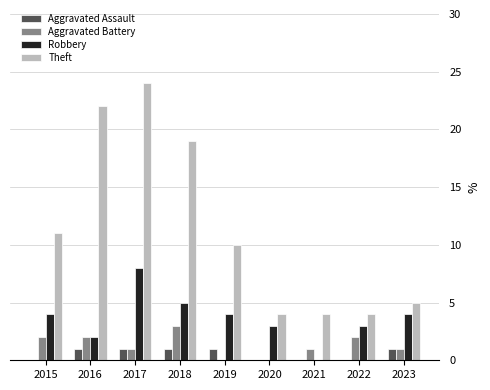

Reading right to left, transcribe all the data shown in this chart.

Aggravated Assault: 1	0	0	0	1	1	1	1	0
Aggravated Battery: 1	2	1	0	0	3	1	2	2
Robbery: 4	3	0	3	4	5	8	2	4
Theft: 5	4	4	4	10	19	24	22	11